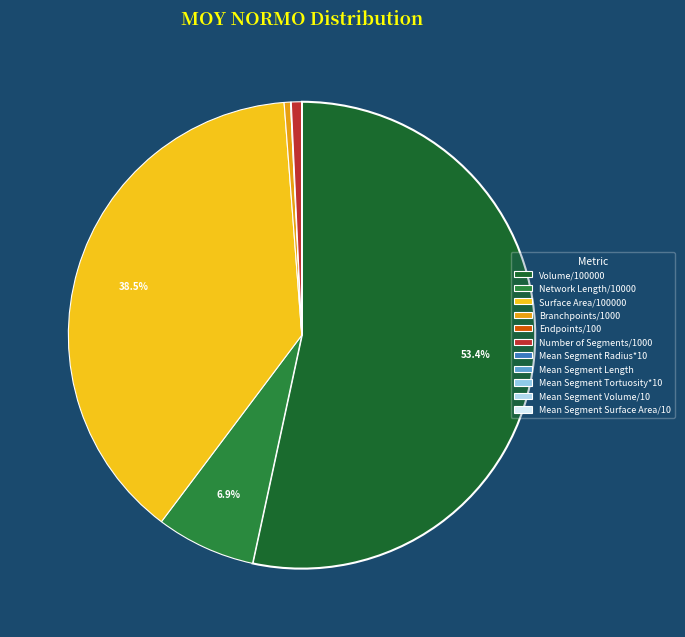

What is the ratio of the value at Network Length/10000 to the value at Mean Segment Volume/10?

2803.2